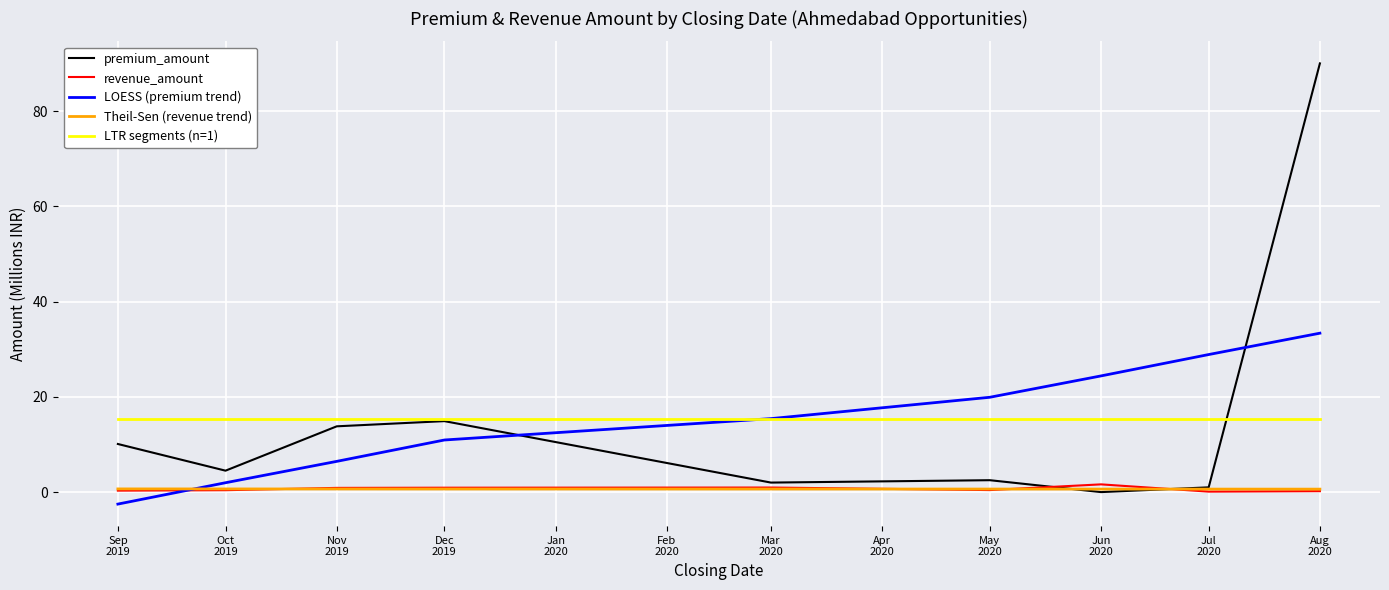

Is the value of revenue_amount at Oct
2019 greater than the value of LOESS (premium trend) at Oct
2019?

No